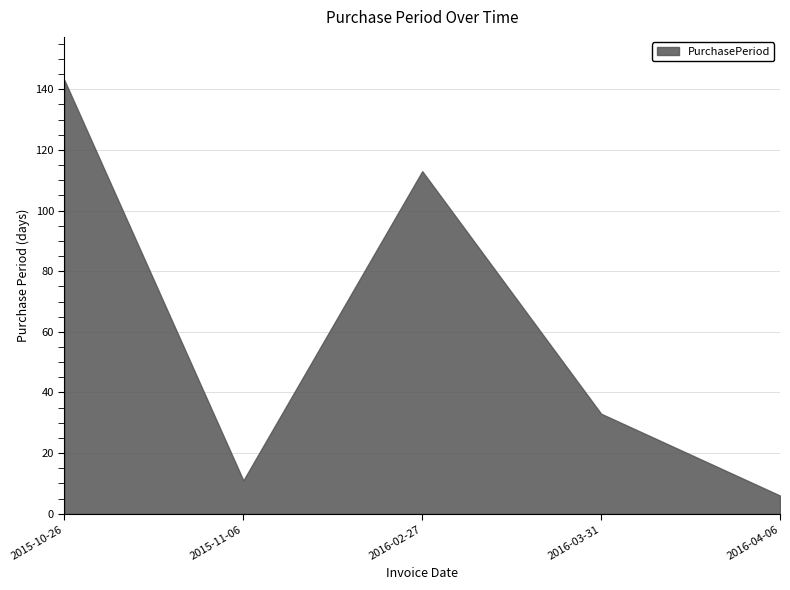

What is the difference between the maximum and minimum values?

137